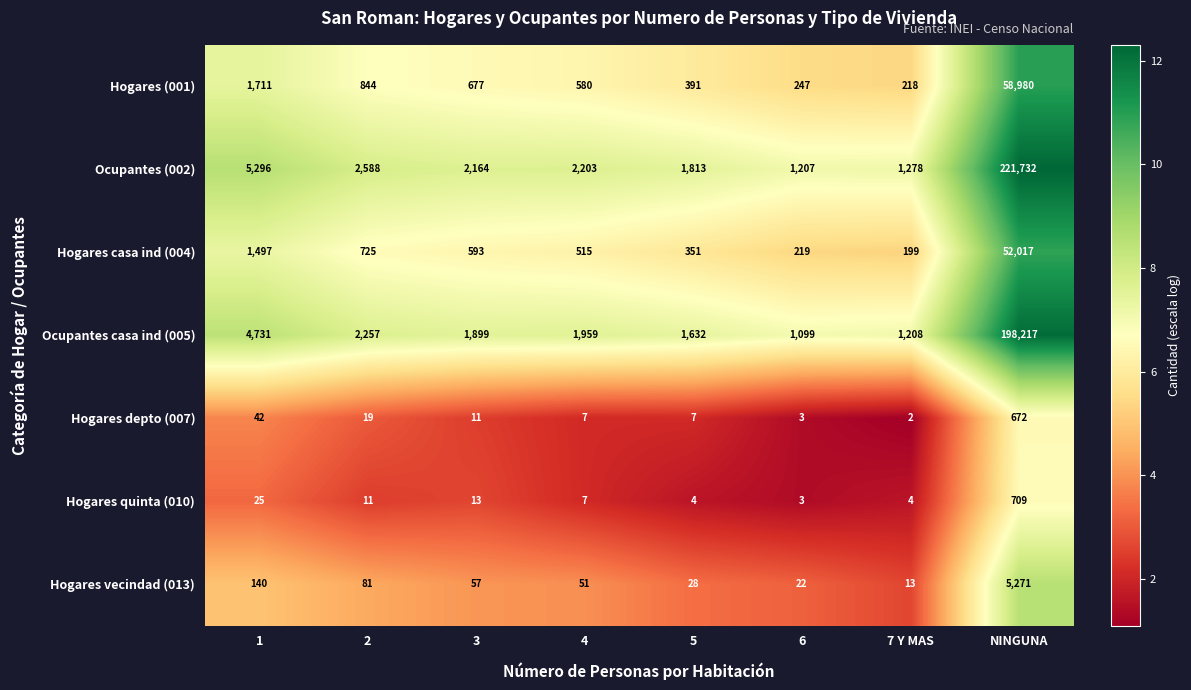

What is the difference between the second highest and minimum values in the Hogares depto (007) series?

40